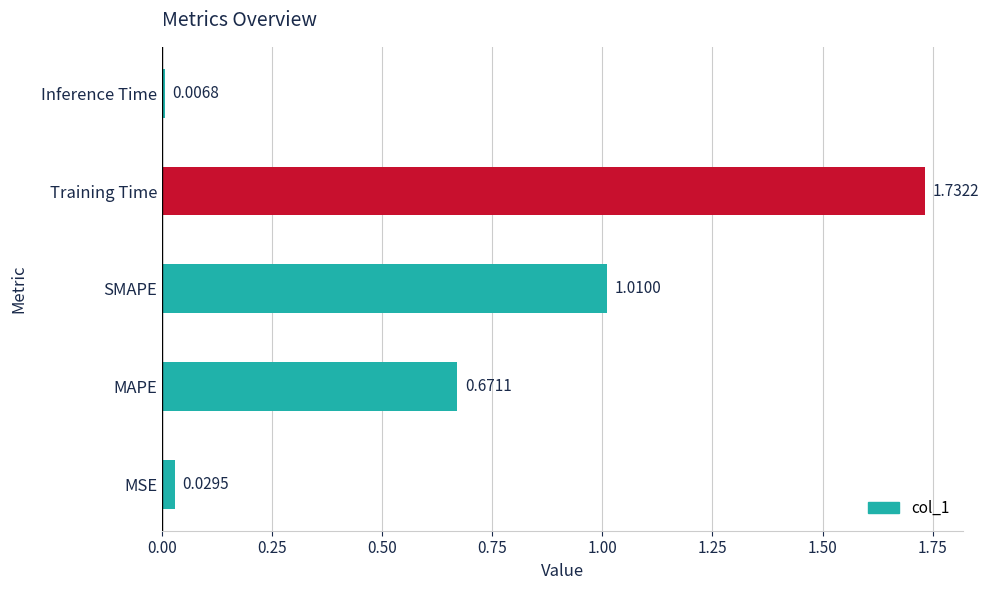

Where is the data nearest to the value 0?

Inference Time